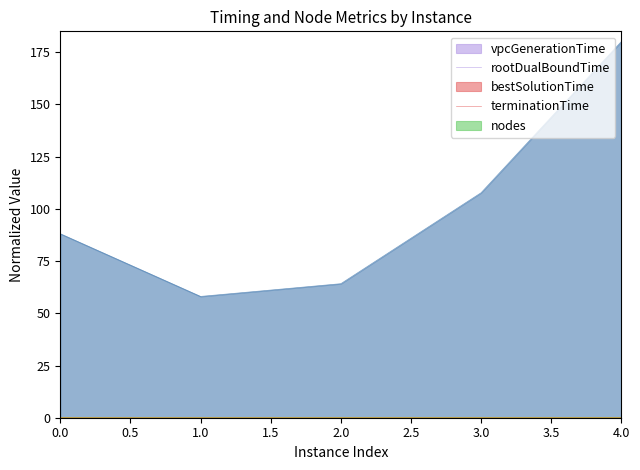

At how many categories does at least one series exceed 73?

3